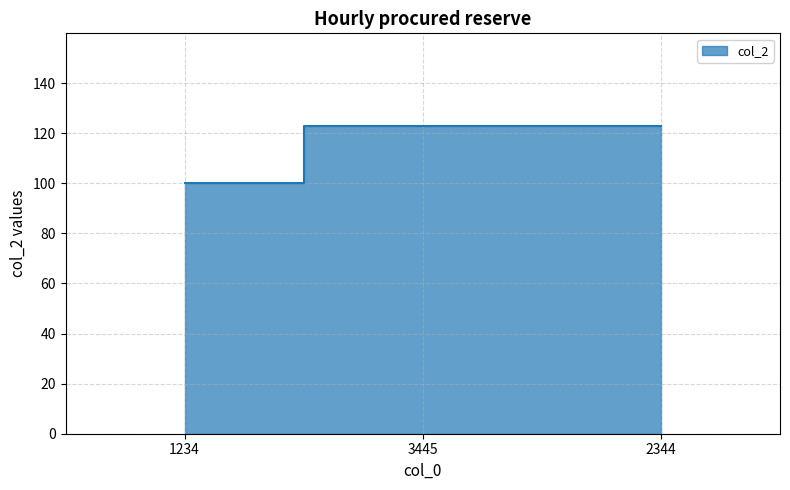

What is the label of the 2nd point from the left?

3445